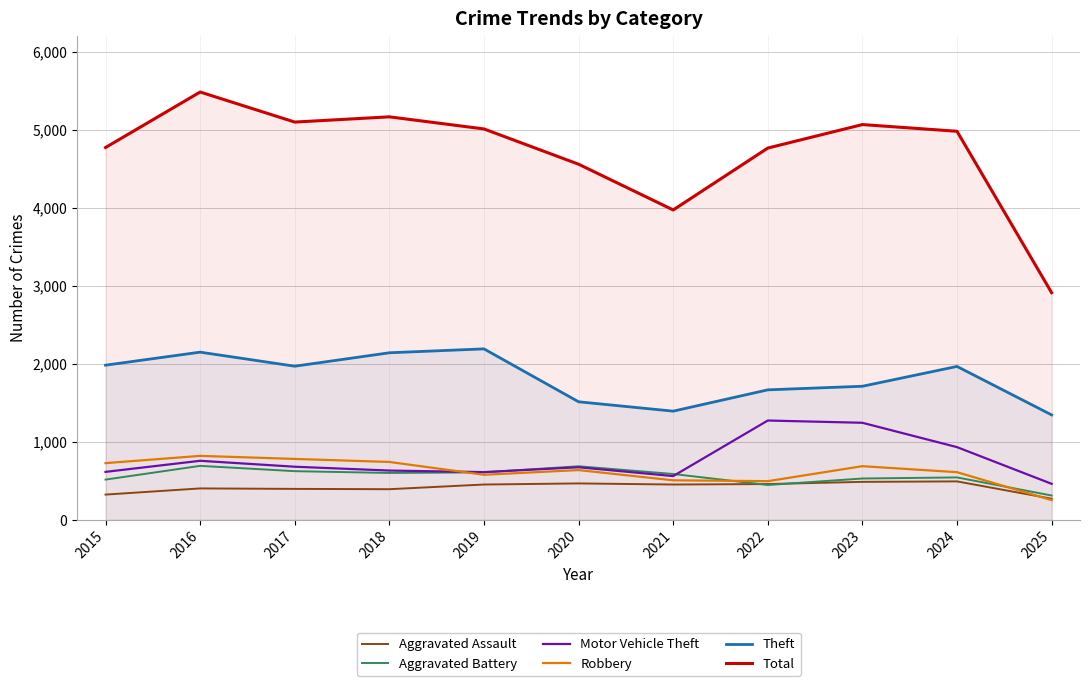

True or false: Aggravated Assault and Motor Vehicle Theft cross at least once.

False